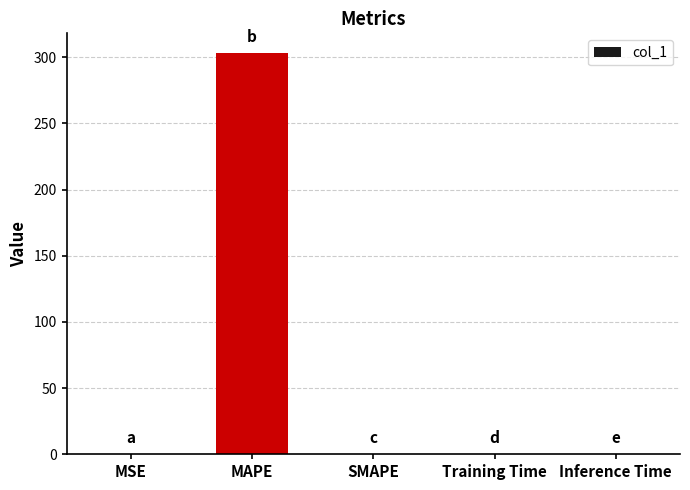

Count the number of categories in the chart.

5